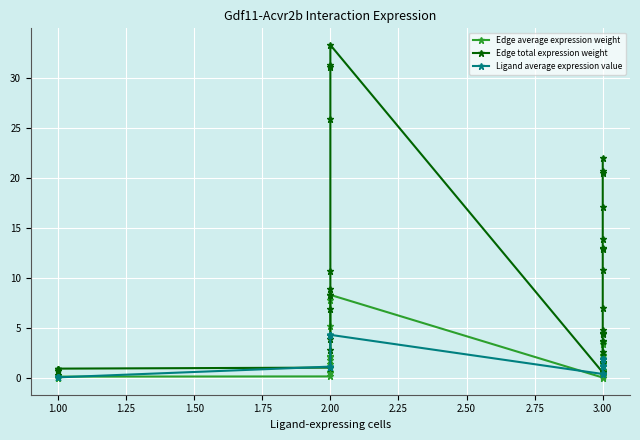

What is the difference between the second highest and second lowest values in the Ligand average expression value series?

4.2